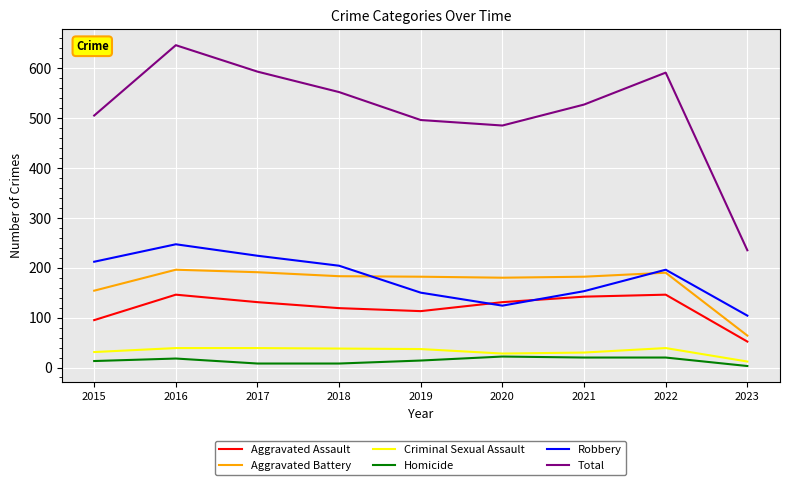

What is the difference between the second highest and minimum values in the Aggravated Battery series?

127